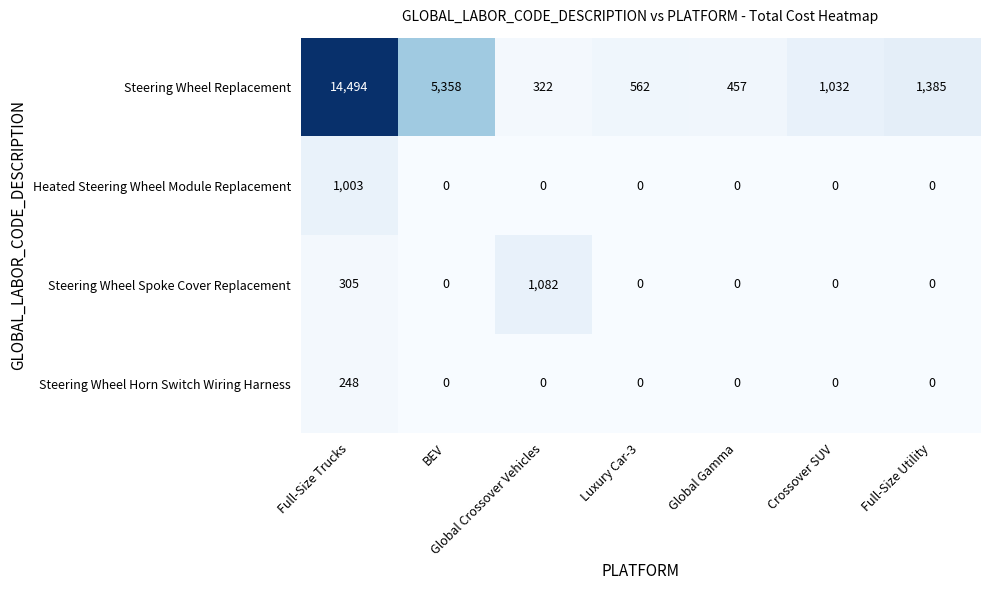

Which series has the widest spread of values?

Steering Wheel Replacement